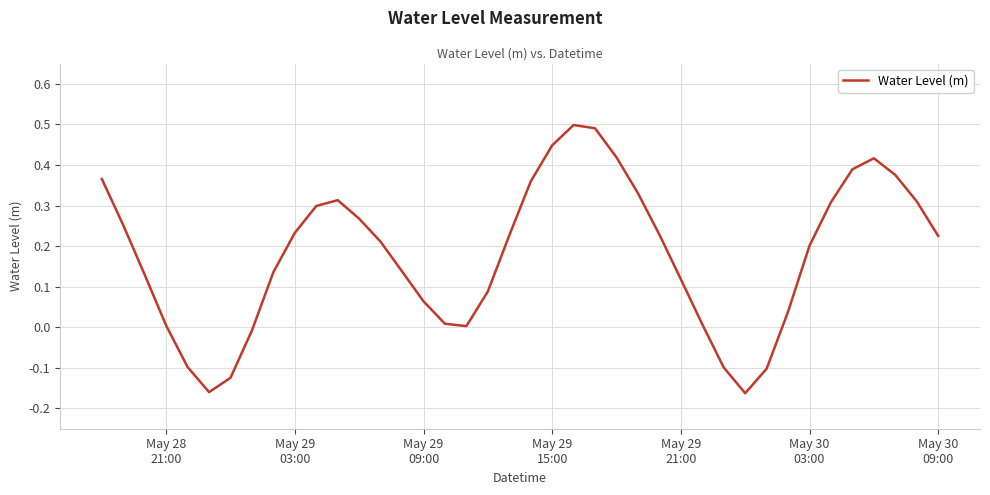

Reading left to right, what are all the values shown in this chart?

0.4	0.3	0.1	0.0	-0.1	-0.2	-0.1	-0.0	0.1	0.2	0.3	0.3	0.3	0.2	0.1	0.1	0.0	0.0	0.1	0.2	0.4	0.4	0.5	0.5	0.4	0.3	0.2	0.1	0.0	-0.1	-0.2	-0.1	0.0	0.2	0.3	0.4	0.4	0.4	0.3	0.2